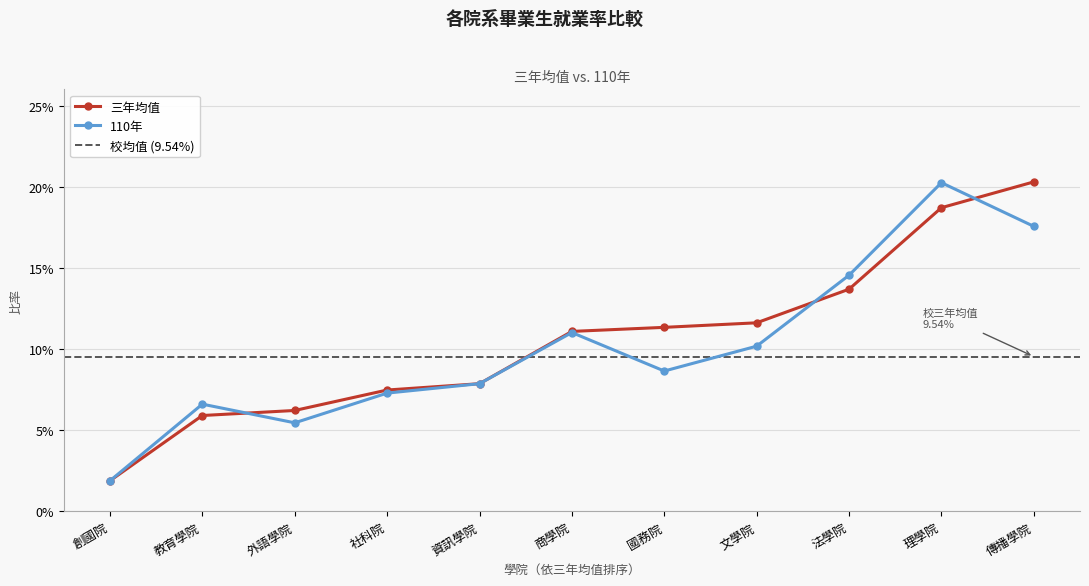

What is the sum of all 110年 values?

1.1